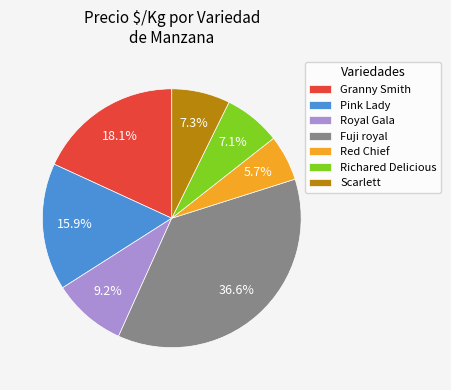

Which slice is the smallest?

Red Chief